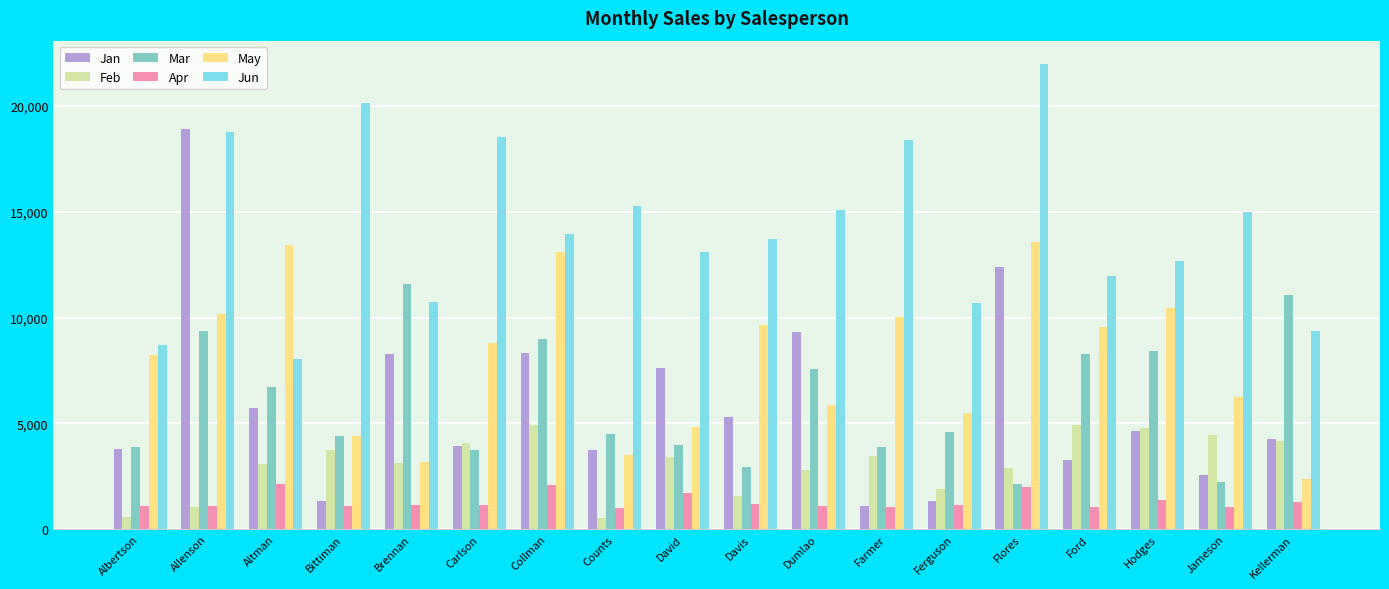

At how many categories does at least one series exceed 4583?

18